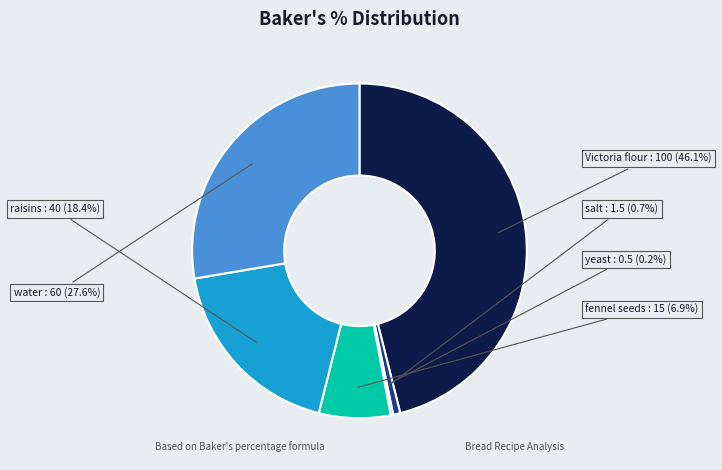

Is there any slice that represents more than half of the pie?

No